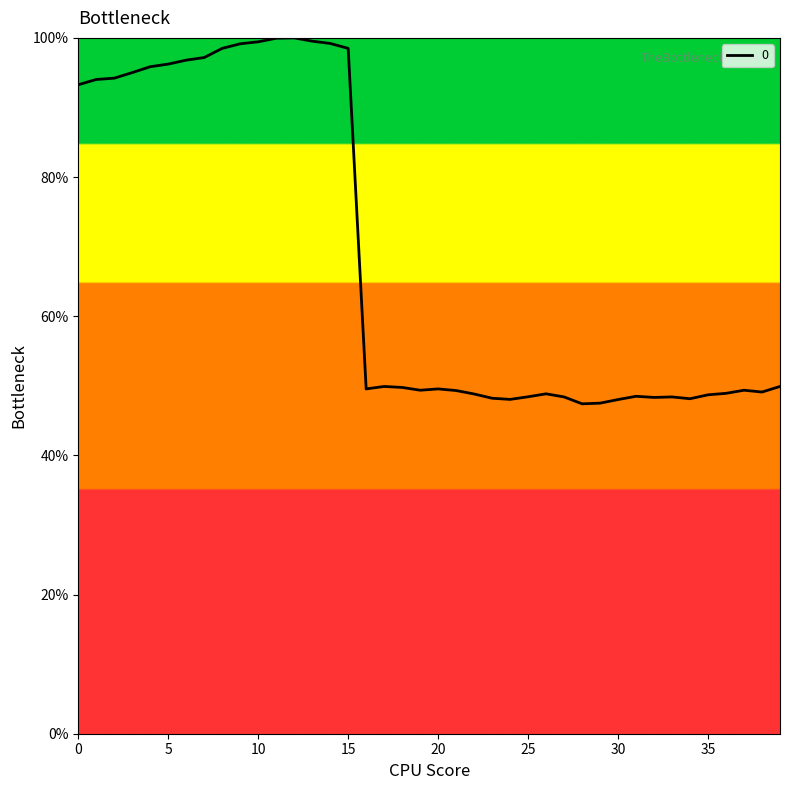

What is the minimum value shown in the chart?

47.4